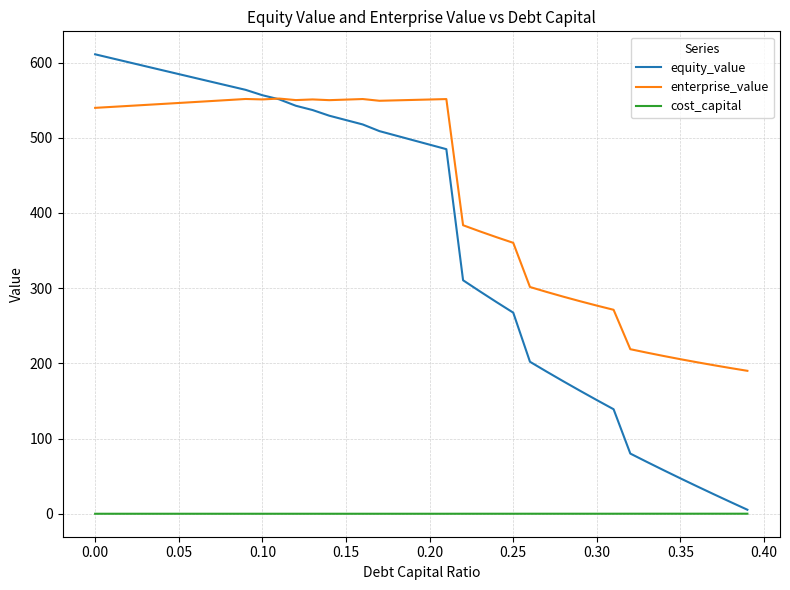

List the series in order of their peak value, lowest first.

cost_capital, enterprise_value, equity_value